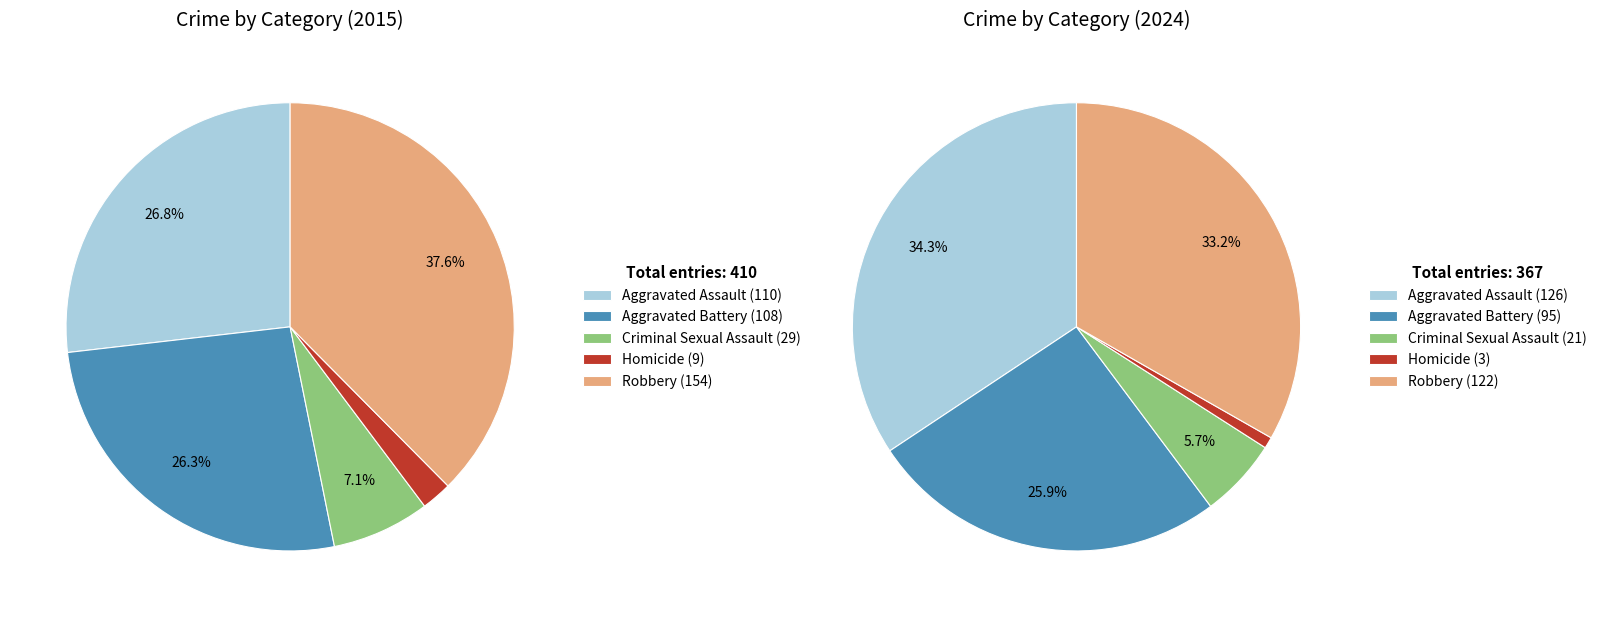

To the nearest percent, what portion does Aggravated Assault represent?

27%